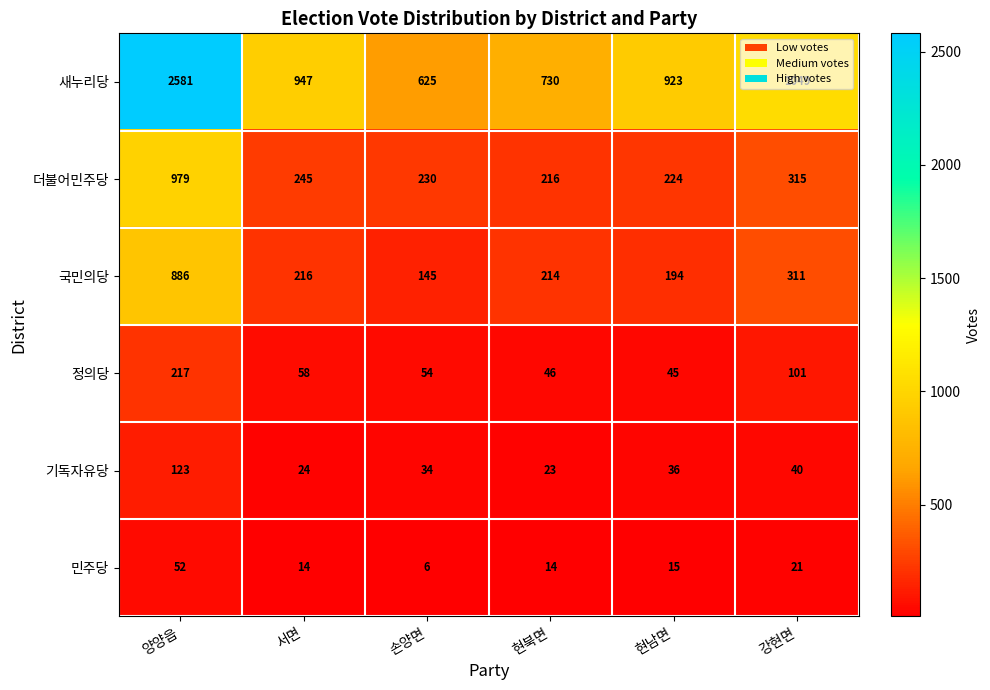

Is it true that 새누리당 equals 730 at 현북면?

True